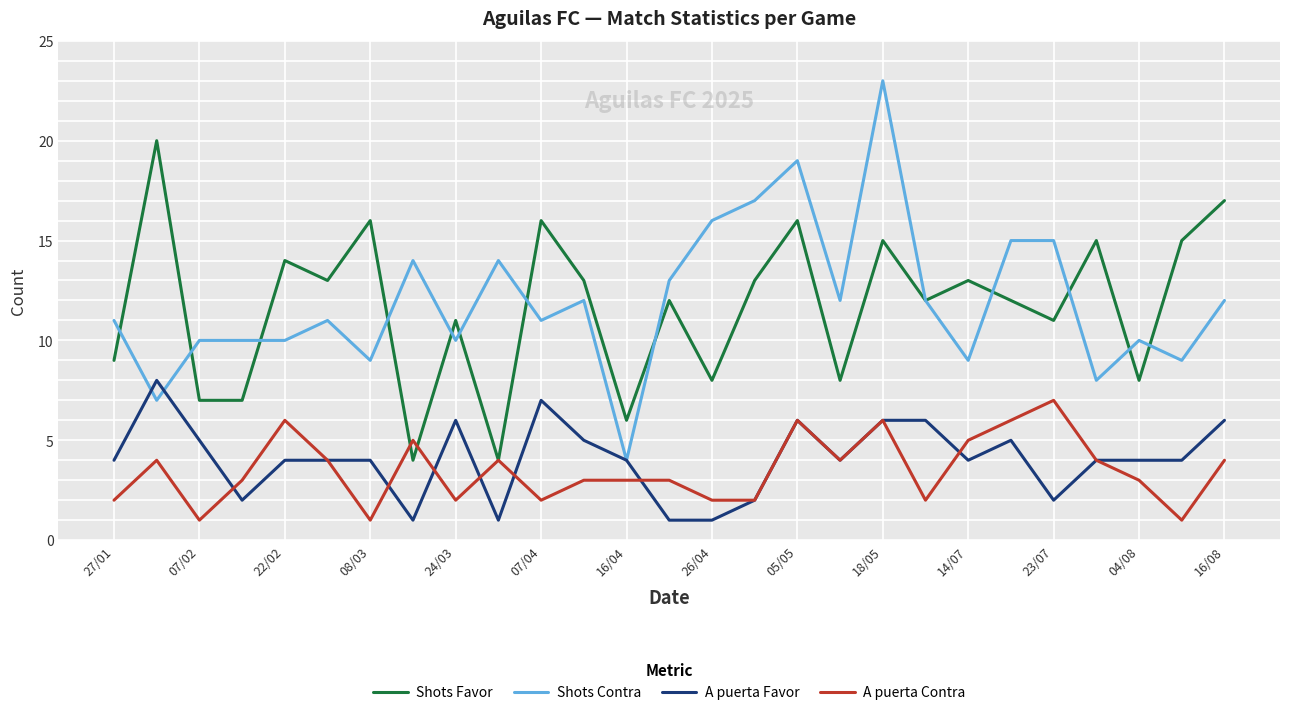

True or false: A puerta Contra and Shots Contra cross at least once.

False